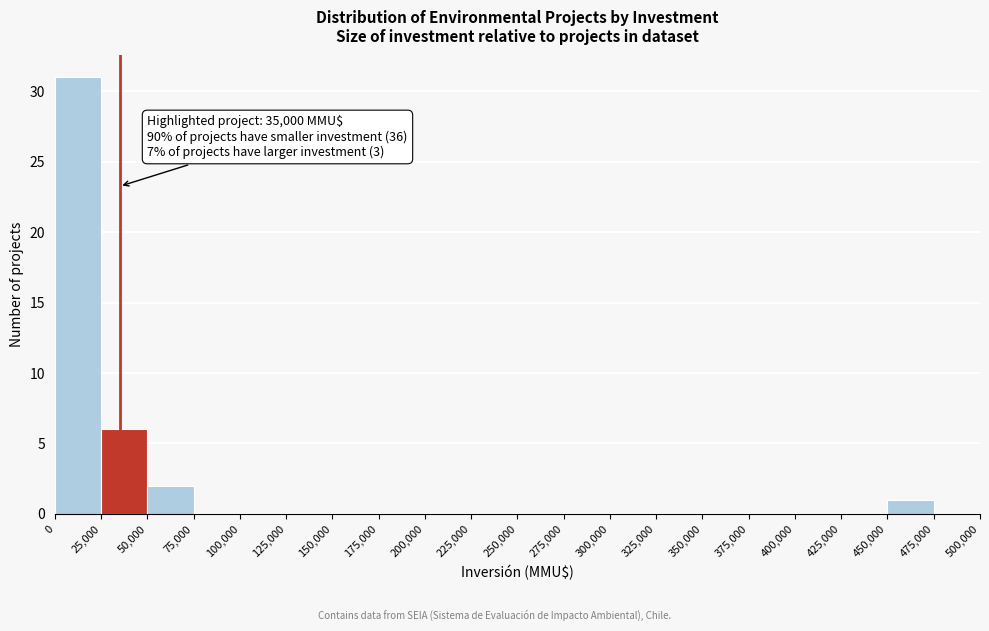

Which range on the x-axis has the tallest bar?

0 to 25,000